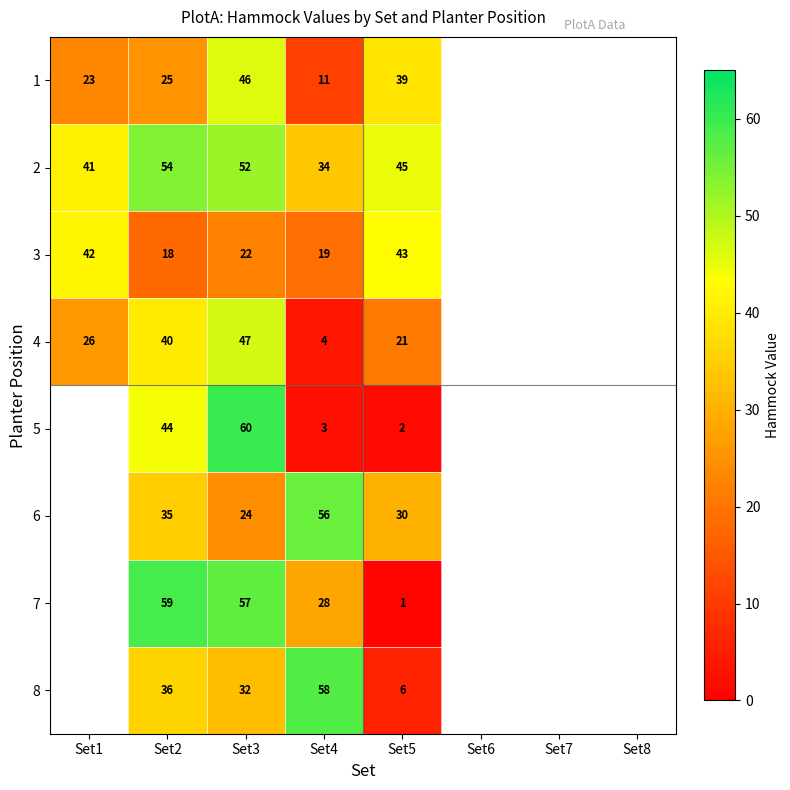

What is the sum of the 7 values at Set3 and Set5?

58